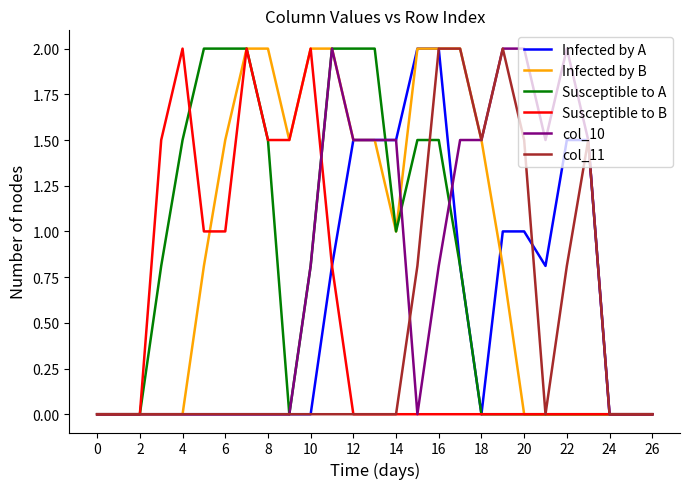

Which series has the largest total across all categories?

Infected by B